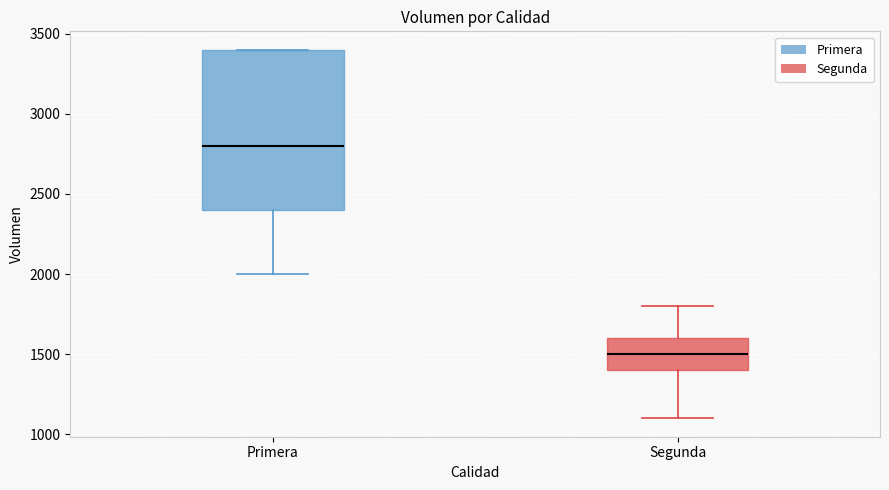

Reading left to right, transcribe this box plot: for each box, give where its median line is, the range the box spans, and where its two whiskers end, as read against the y-axis. The values are not printed on the chart, so give them approximately, as read against the axis.

Primera: median 2800, box 2400 to 3400, whiskers 2000 to 3400
Segunda: median 1500, box 1400 to 1600, whiskers 1100 to 1800